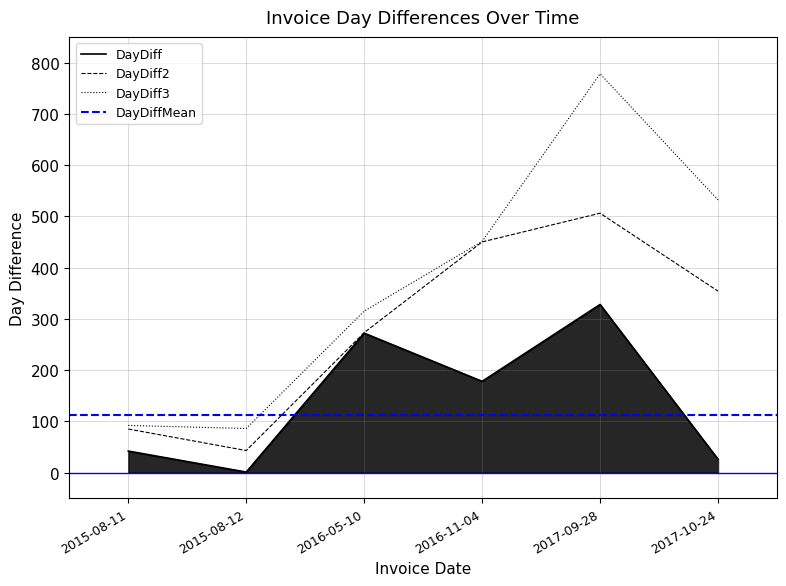

True or false: DayDiff and DayDiff3 cross at least once.

False